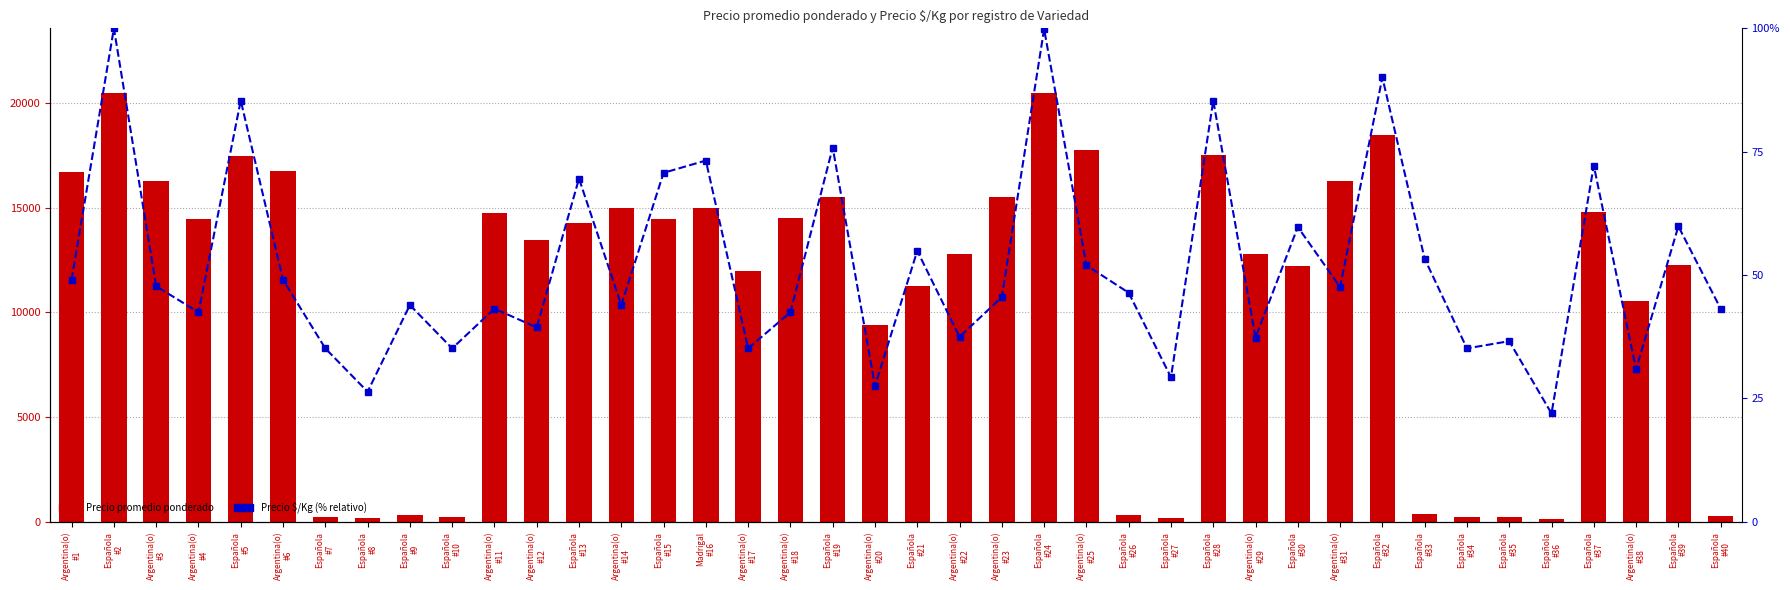

Reading left to right, list all the values displayed in this chart.

Precio promedio ponderado: Argentina(o)
#1=16727.0	Española
#2=20500.0	Argentina(o)
#3=16279.0	Argentina(o)
#4=14478.0	Española
#5=17480.0	Argentina(o)
#6=16741.0	Española
#7=240.0	Española
#8=180.0	Española
#9=300.0	Española
#10=240.0	Argentina(o)
#11=14750.0	Argentina(o)
#12=13467.0	Española
#13=14262.0	Argentina(o)
#14=15000.0	Española
#15=14486.0	Madrigal
#16=15000.0	Argentina(o)
#17=12000.0	Argentina(o)
#18=14524.0	Española
#19=15529.0	Argentina(o)
#20=9385.0	Española
#21=11241.0	Argentina(o)
#22=12808.0	Argentina(o)
#23=15529.0	Española
#24=20467.0	Argentina(o)
#25=17762.0	Española
#26=317.0	Española
#27=200.0	Española
#28=17500.0	Argentina(o)
#29=12773.0	Española
#30=12240.0	Argentina(o)
#31=16273.0	Española
#32=18460.0	Española
#33=364.0	Española
#34=240.0	Española
#35=250.0	Española
#36=150.0	Española
#37=14778.0	Argentina(o)
#38=10559.0	Española
#39=12260.0	Española
#40=295.0
Precio $/Kg (% relativo): Argentina(o)
#1=49.0	Española
#2=100.0	Argentina(o)
#3=47.7	Argentina(o)
#4=42.5	Española
#5=85.4	Argentina(o)
#6=49.0	Española
#7=35.1	Española
#8=26.4	Española
#9=43.9	Española
#10=35.1	Argentina(o)
#11=43.2	Argentina(o)
#12=39.4	Española
#13=69.5	Argentina(o)
#14=43.9	Española
#15=70.7	Madrigal
#16=73.2	Argentina(o)
#17=35.1	Argentina(o)
#18=42.5	Española
#19=75.8	Argentina(o)
#20=27.5	Española
#21=54.9	Argentina(o)
#22=37.5	Argentina(o)
#23=45.5	Española
#24=99.9	Argentina(o)
#25=52.0	Española
#26=46.4	Española
#27=29.3	Española
#28=85.4	Argentina(o)
#29=37.3	Española
#30=59.7	Argentina(o)
#31=47.6	Española
#32=90.0	Española
#33=53.3	Española
#34=35.1	Española
#35=36.6	Española
#36=22.0	Española
#37=72.2	Argentina(o)
#38=30.9	Española
#39=59.9	Española
#40=43.2